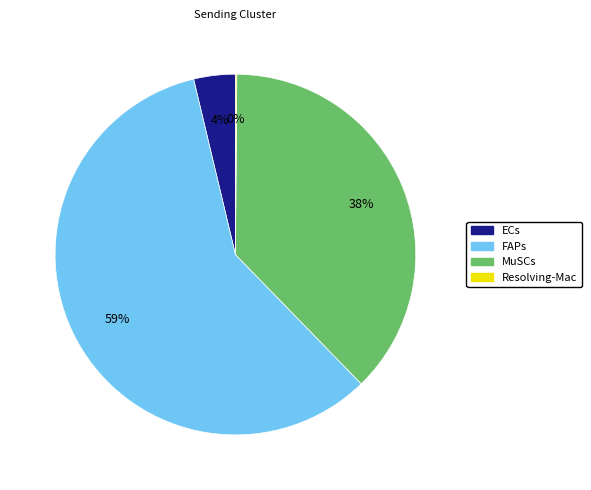

The ECs slice represents 4% of the pie. True or false?

True